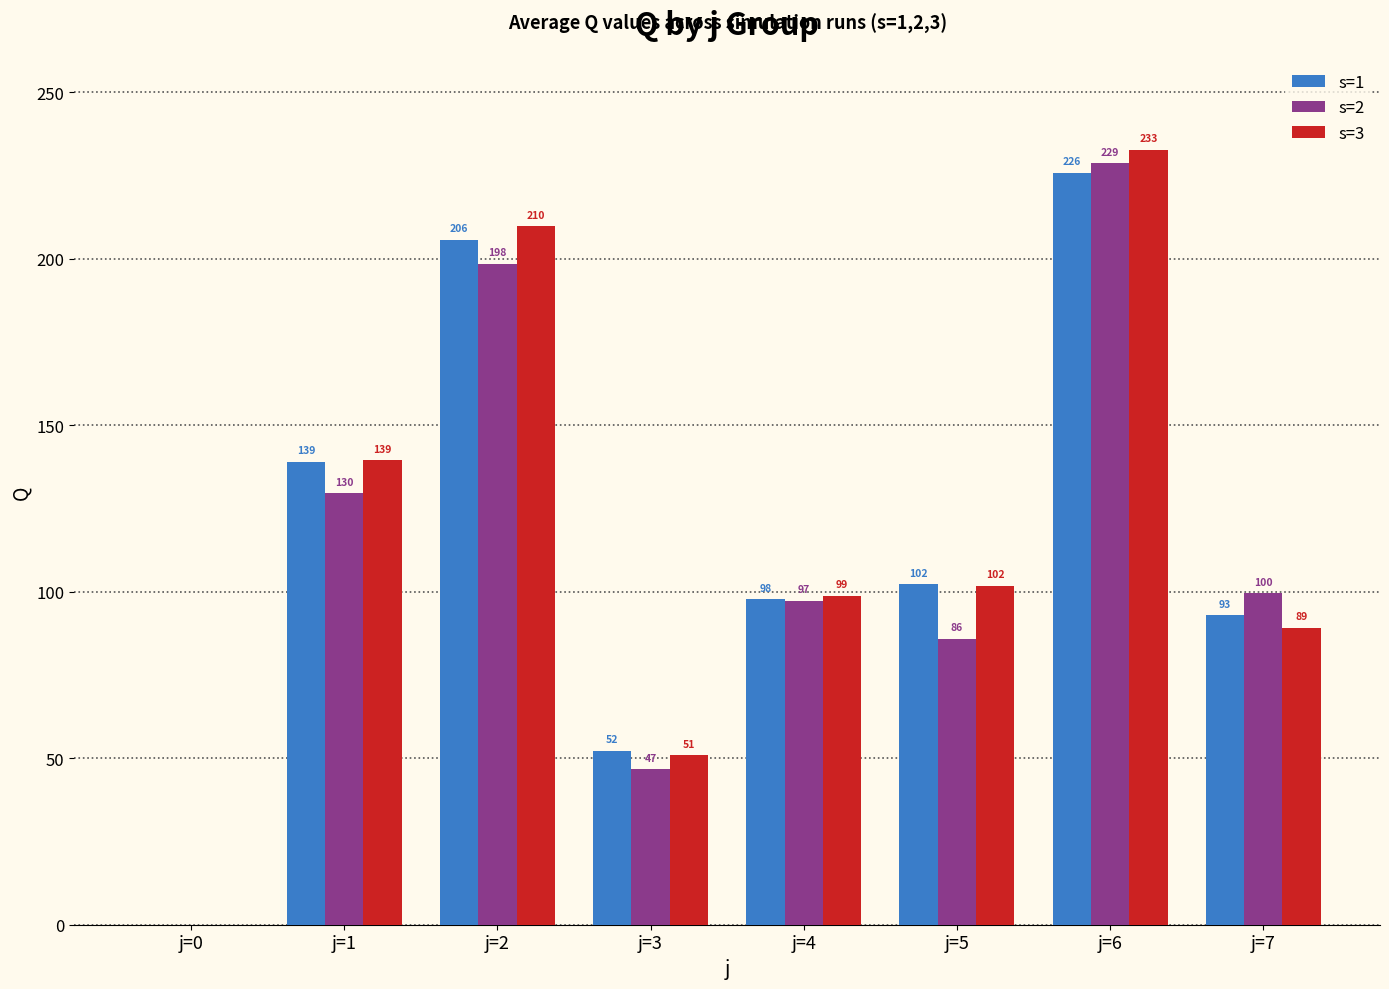

How many values in s=2 are above zero?

7